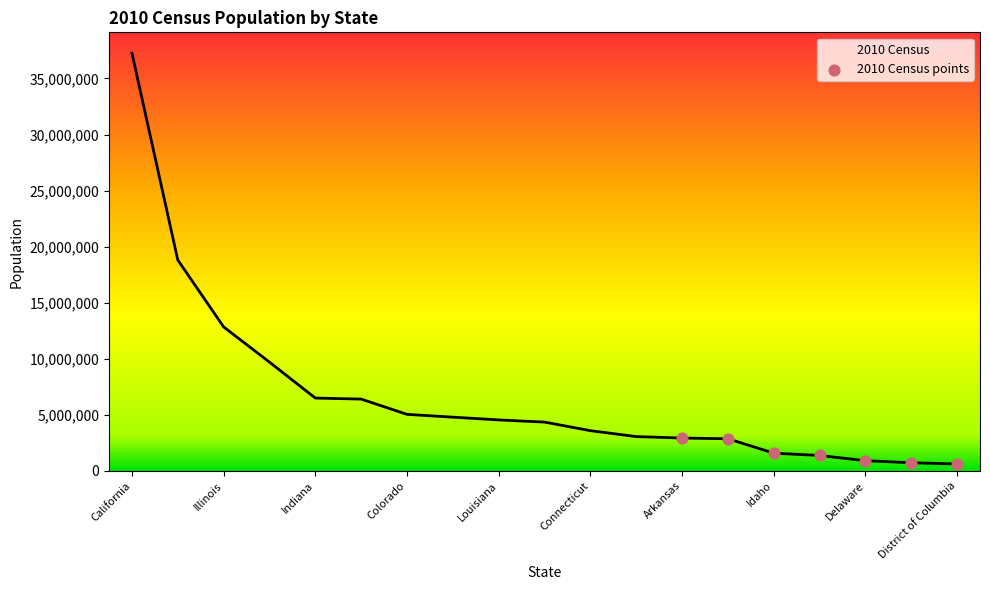

What is the difference between the maximum and minimum values?

36652233